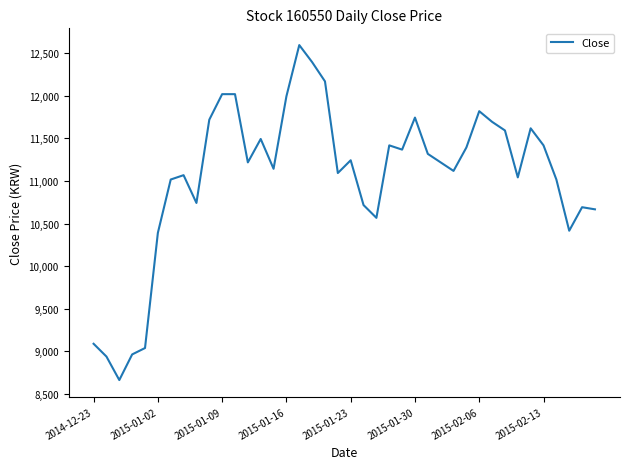

What is the minimum value shown in the chart?

8664